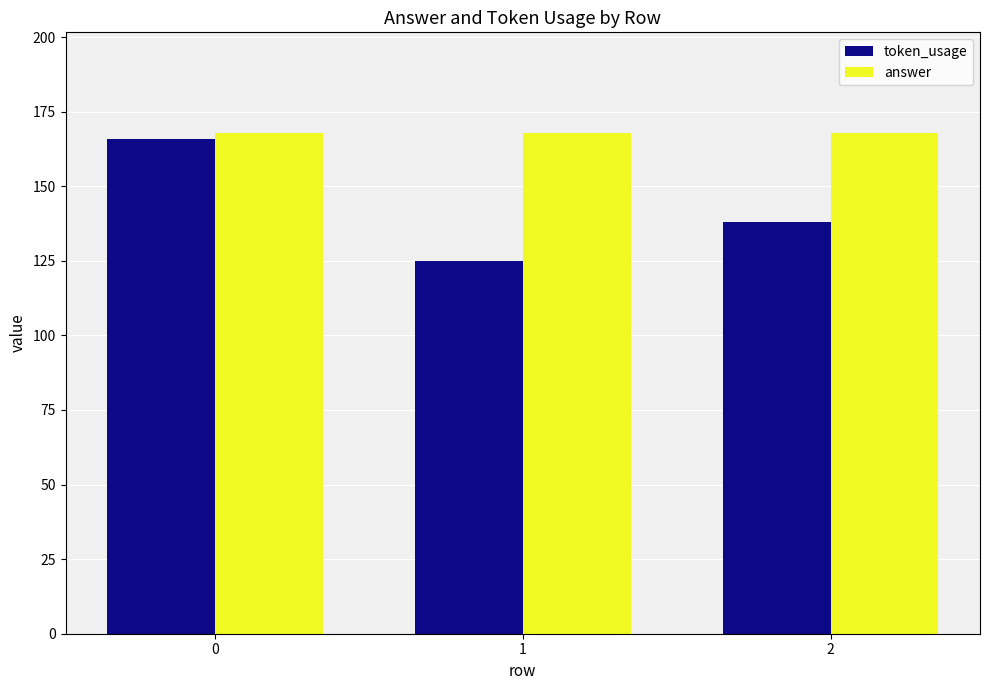

What is the smallest value displayed?

125